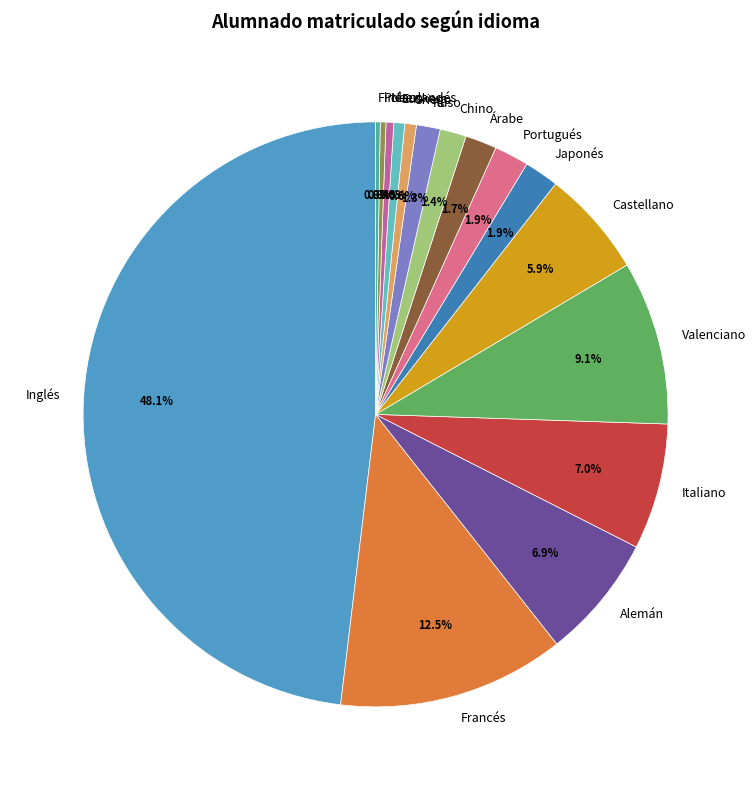

To the nearest percent, what portion does Ruso represent?

1%